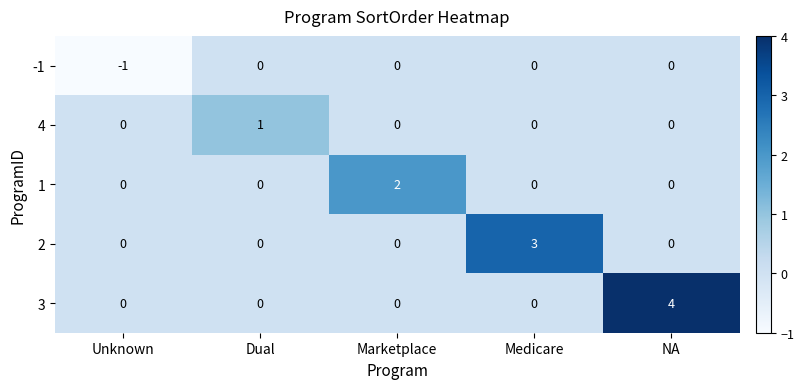

Rank the series by their maximum value, from highest to lowest.

3, 2, 1, 4, -1